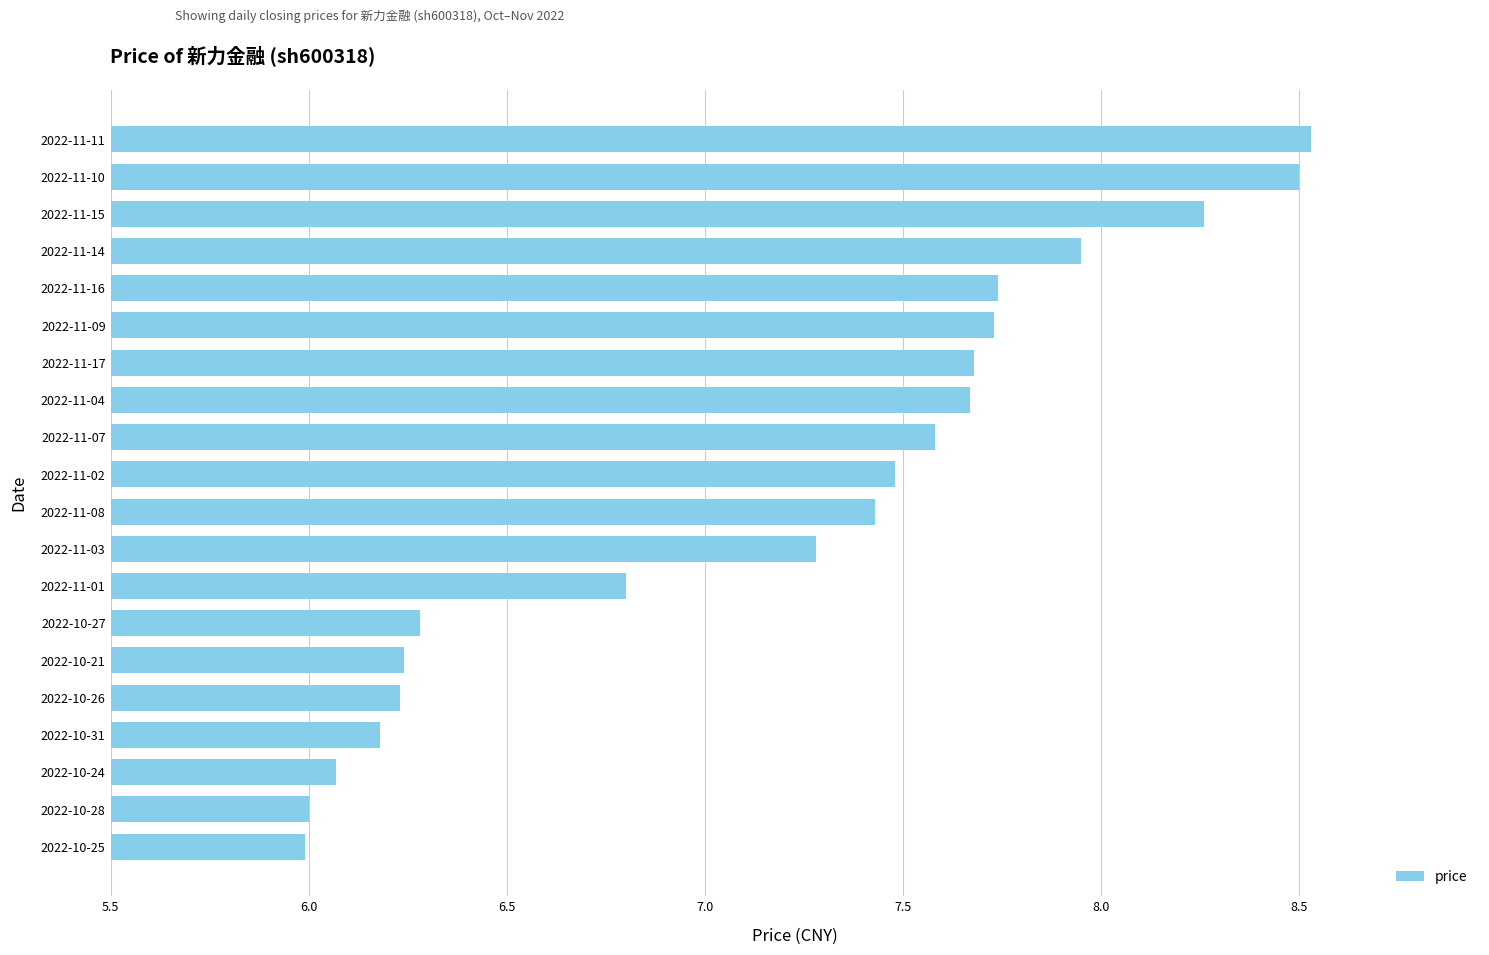

What is the change in value from 2022-11-16 to 2022-11-10?

+0.8